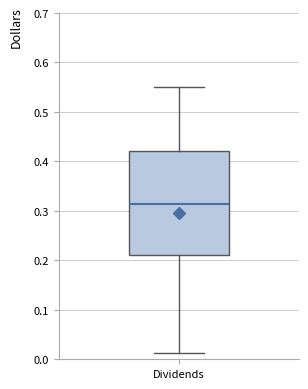

Where does the upper whisker of the box for Dividends end on the y-axis? The values are not printed on the chart, so give them approximately, as read against the axis.

0.55